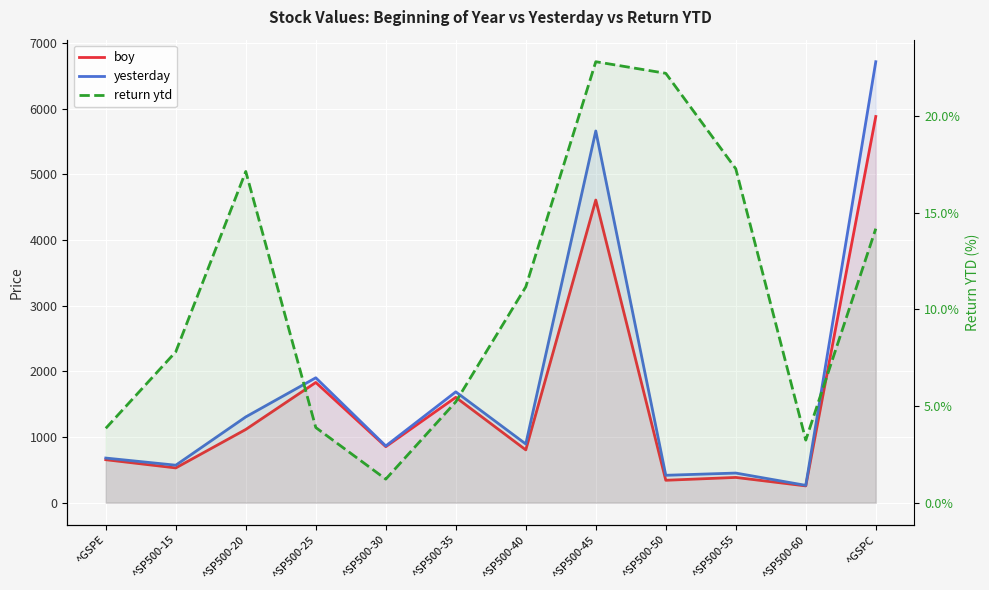

Reading left to right, extract all data points from this chart.

boy: 654.9	529.8	1115.7	1831.2	853.7	1604.7	804.5	4609.5	341.7	385.0	255.9	5881.6
yesterday: 680.1	571.1	1306.8	1902.4	864.0	1688.5	894.3	5661.3	417.6	451.5	264.2	6715.8
return ytd: 3.9	7.8	17.1	3.9	1.2	5.2	11.2	22.8	22.2	17.3	3.2	14.2